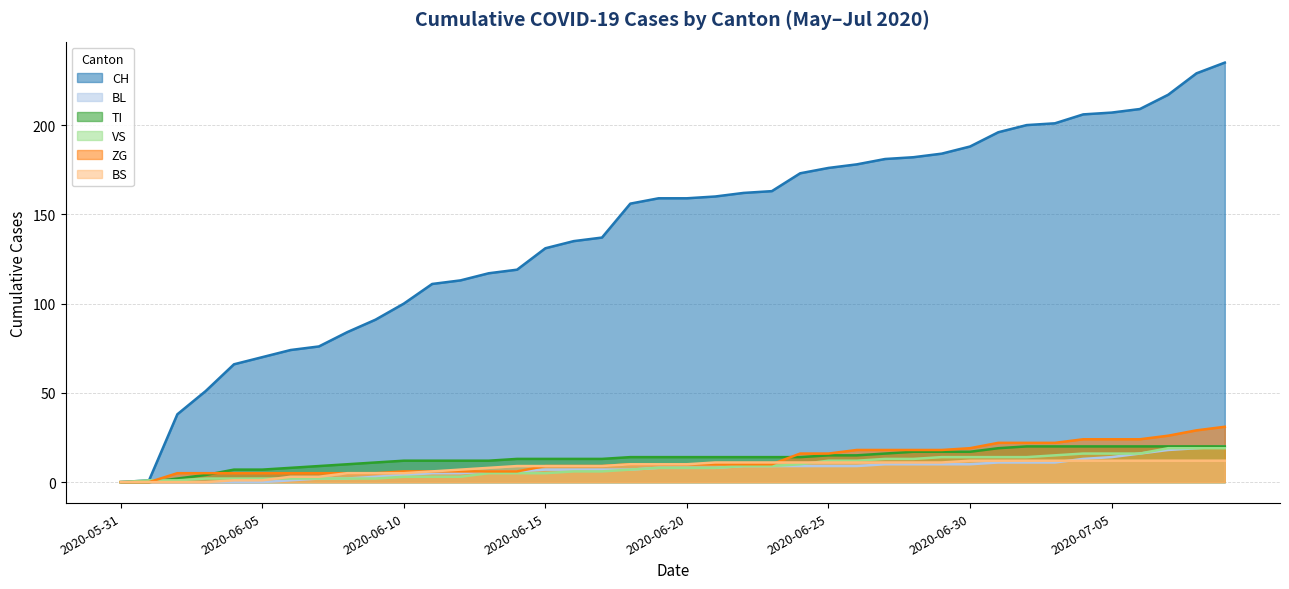

How many lines are shown in the chart?

6